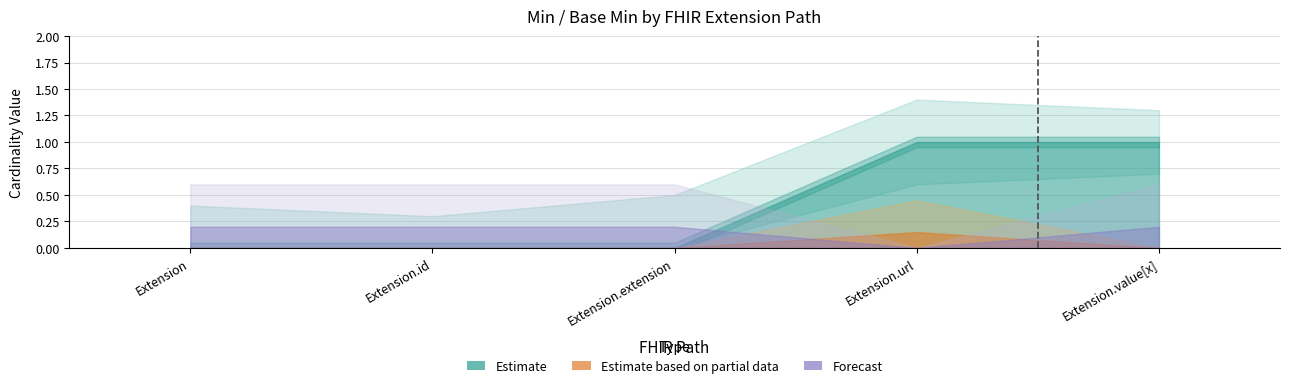

How many data points in Base Min are above 0?

1